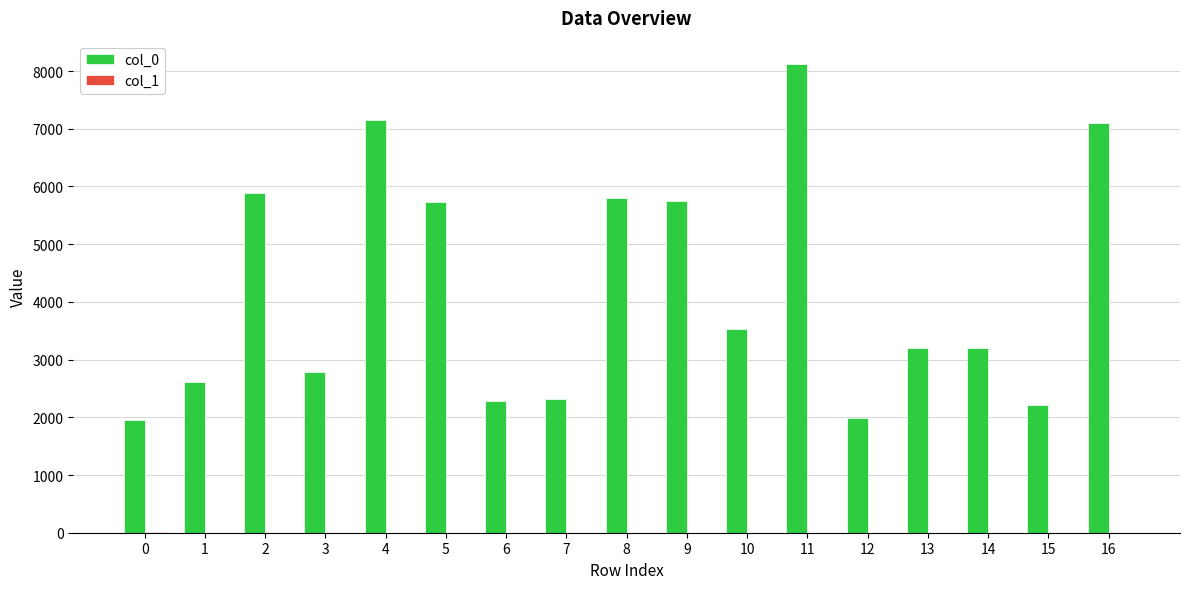

Which series changed the most between 3 and 16?

col_0